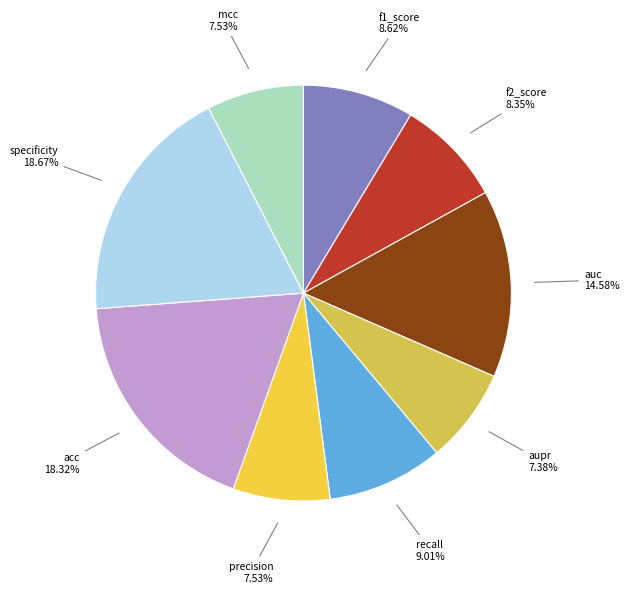

Count the number of slices in the pie.

9